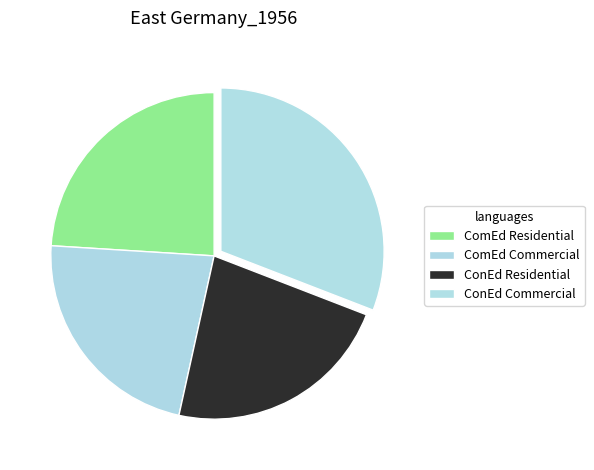

To the nearest percent, what percentage of the pie is ComEd Commercial?

23%